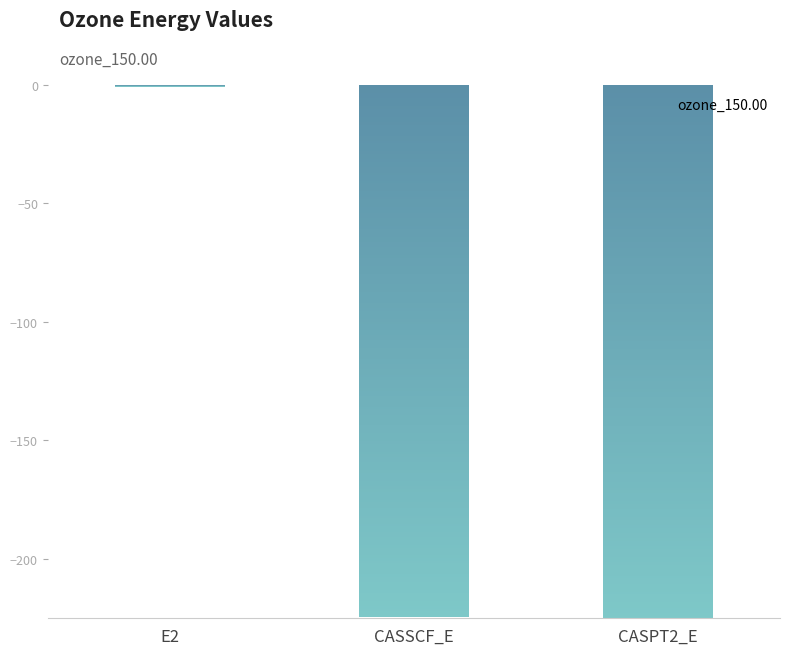

What is the value of the 3rd bar from the left?

-225.2